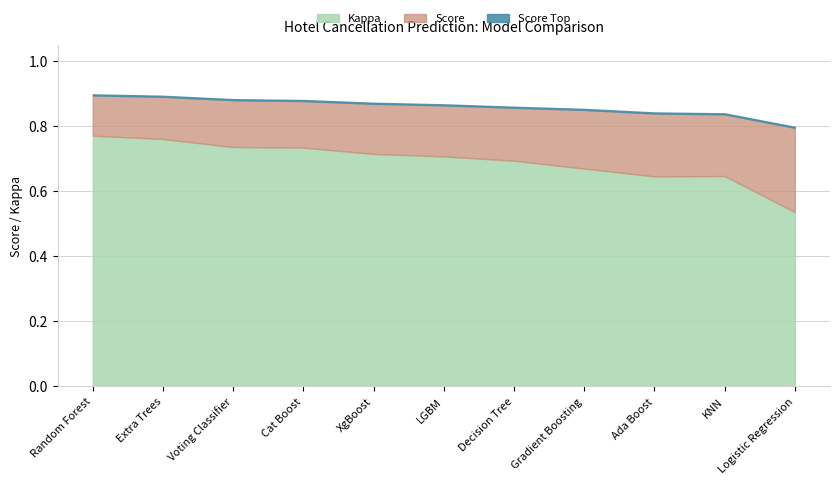

What is the label of the 1st point from the left?

Random Forest